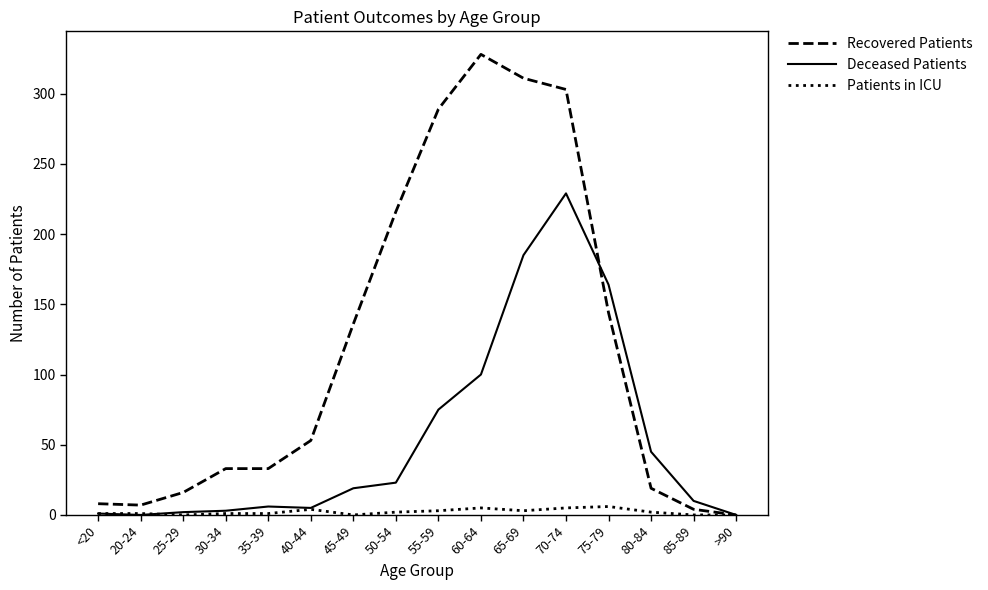

What are all the series names shown in the legend?

Recovered Patients, Deceased Patients, Patients in ICU